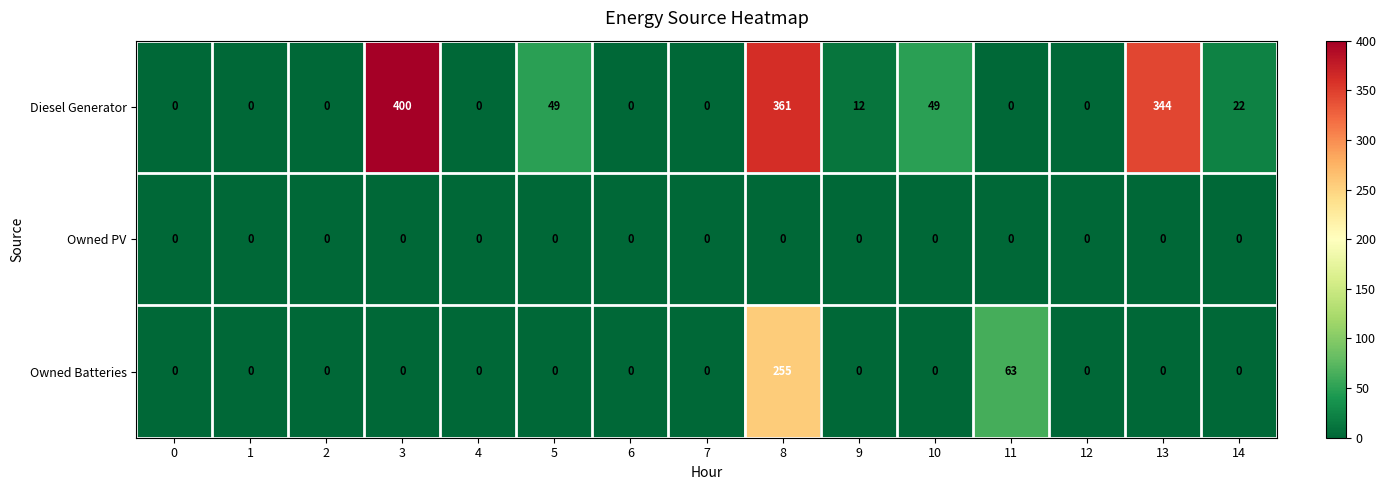

What is the sum of all Owned Batteries values?

318